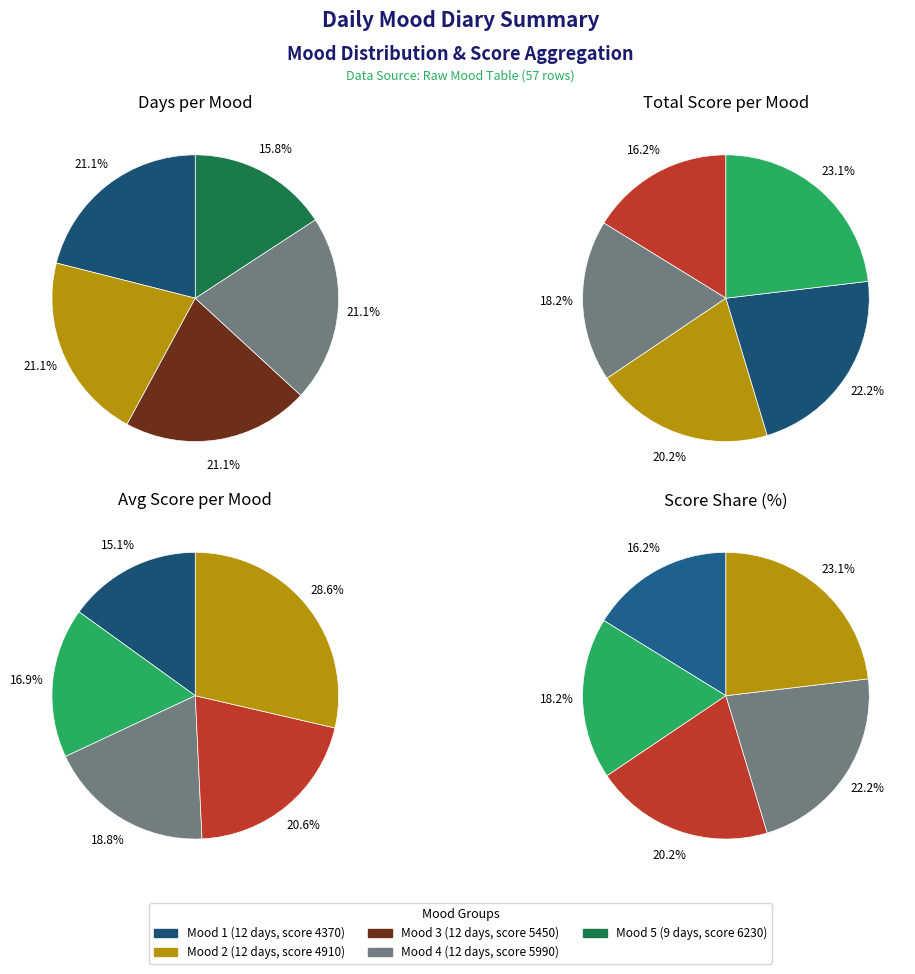

To the nearest percent, what is the difference between the Mood 5 and Mood 3 slice percentages?

5%